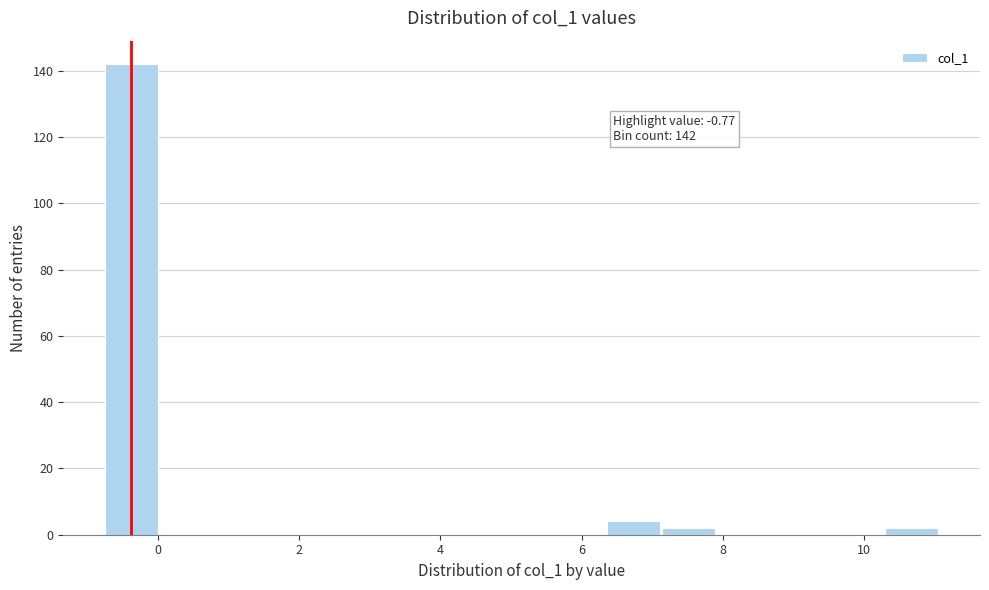

Read against the x-axis, roughly where is the centre of the tallest bar?

-0.4